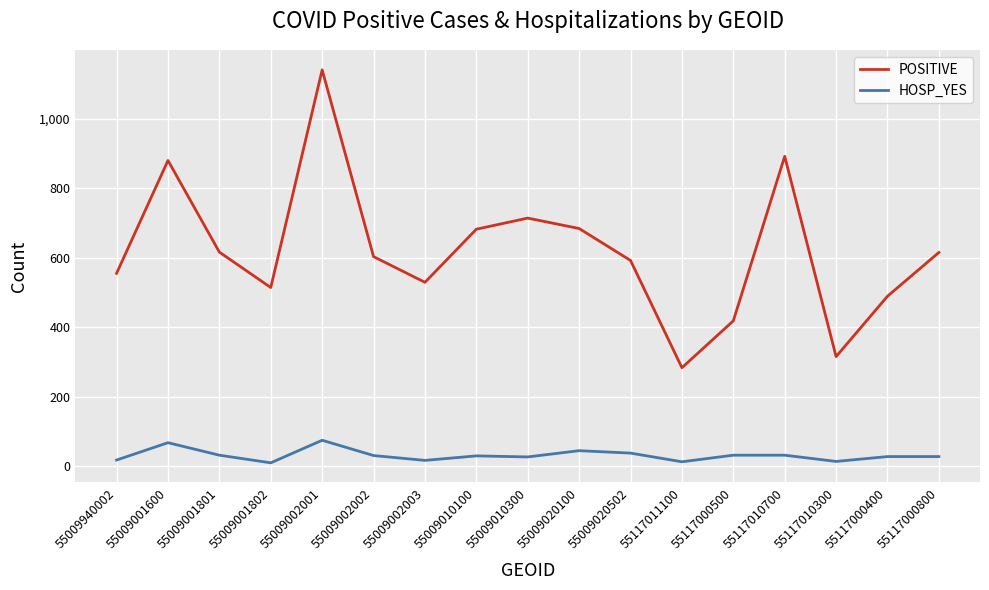

Which series has the widest spread of values?

POSITIVE